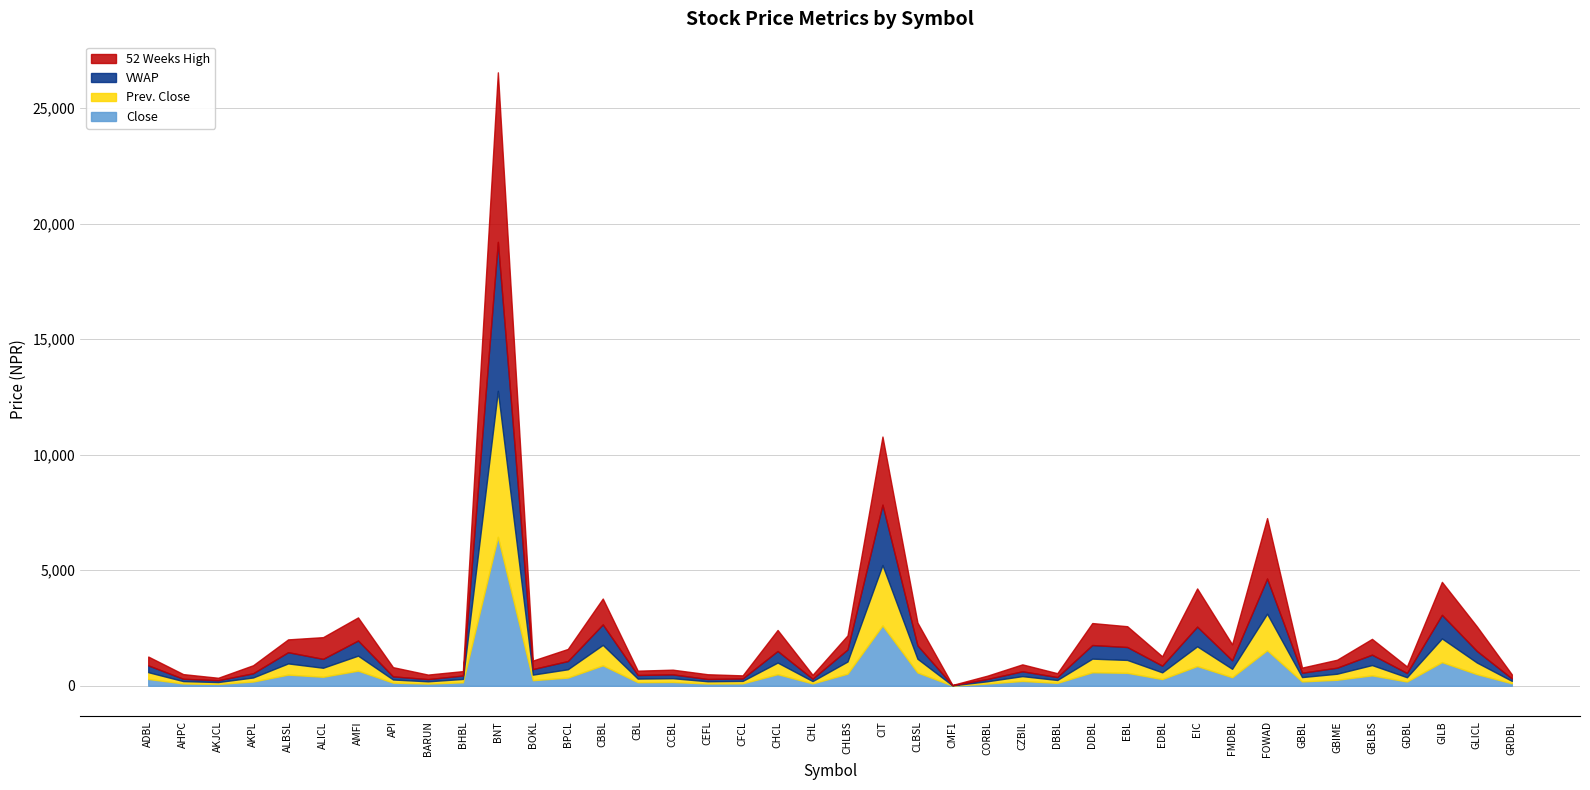

The VWAP series shows 444.2 at EDBL. True or false?

False